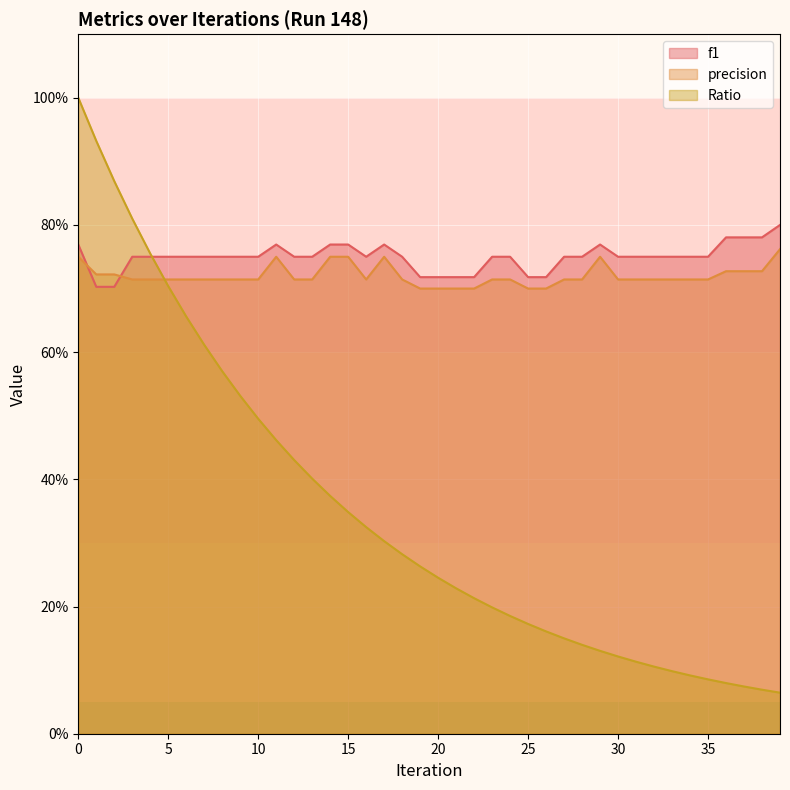

What are all the series names shown in the legend?

f1, precision, Ratio